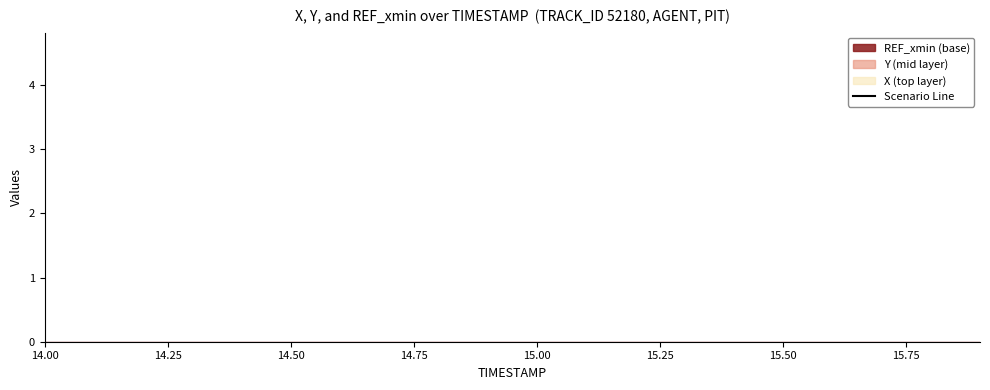

Does the chart have visible grid lines?

No